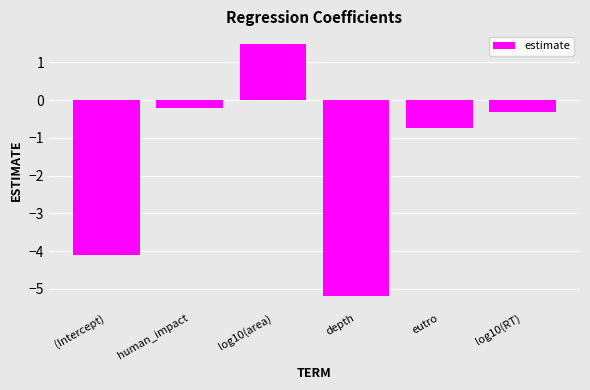

What value does the data have at eutro?

-0.7